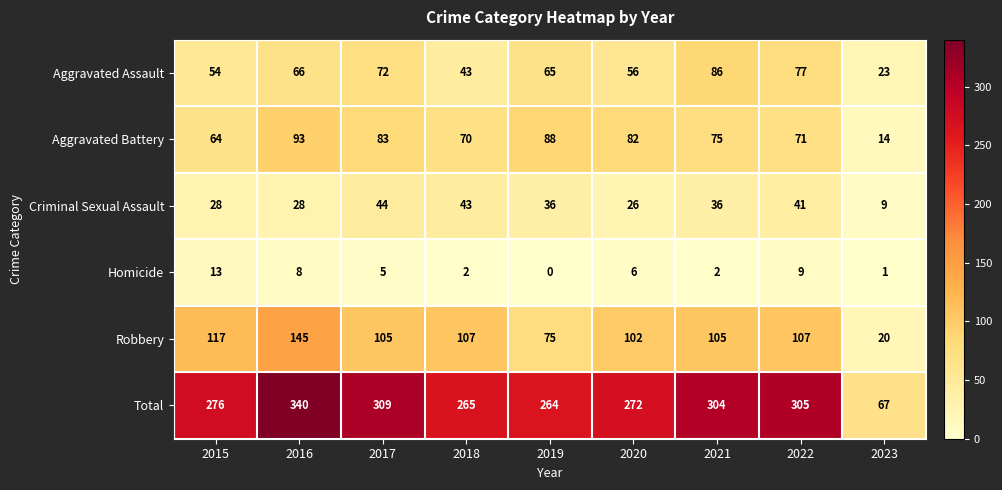

The Robbery series shows 155 at 2021. True or false?

False